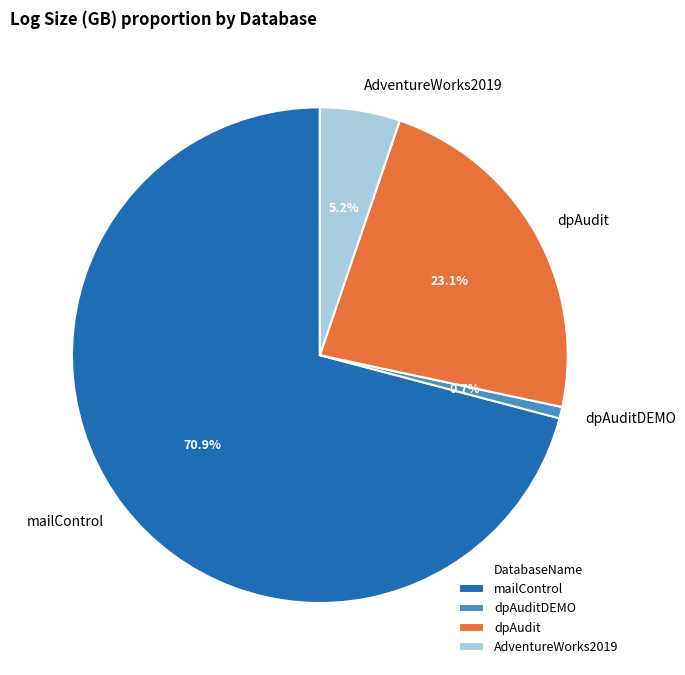

Which slice is the smallest?

dpAuditDEMO